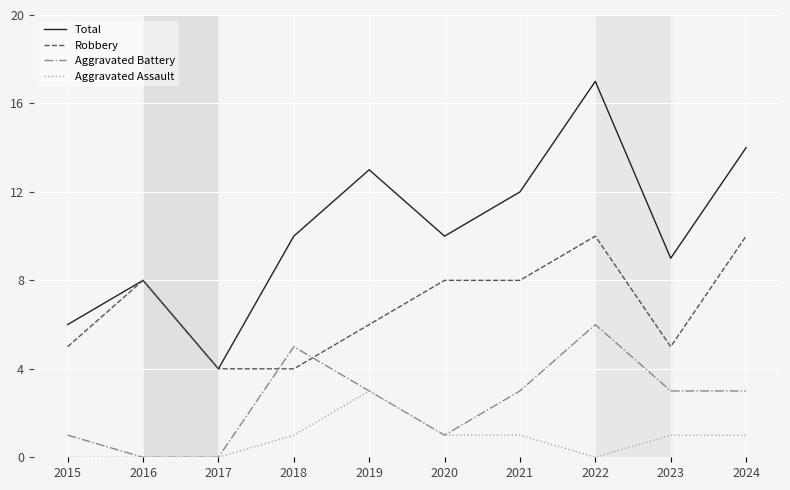

Where does the Aggravated Battery series first go above 3?

2018